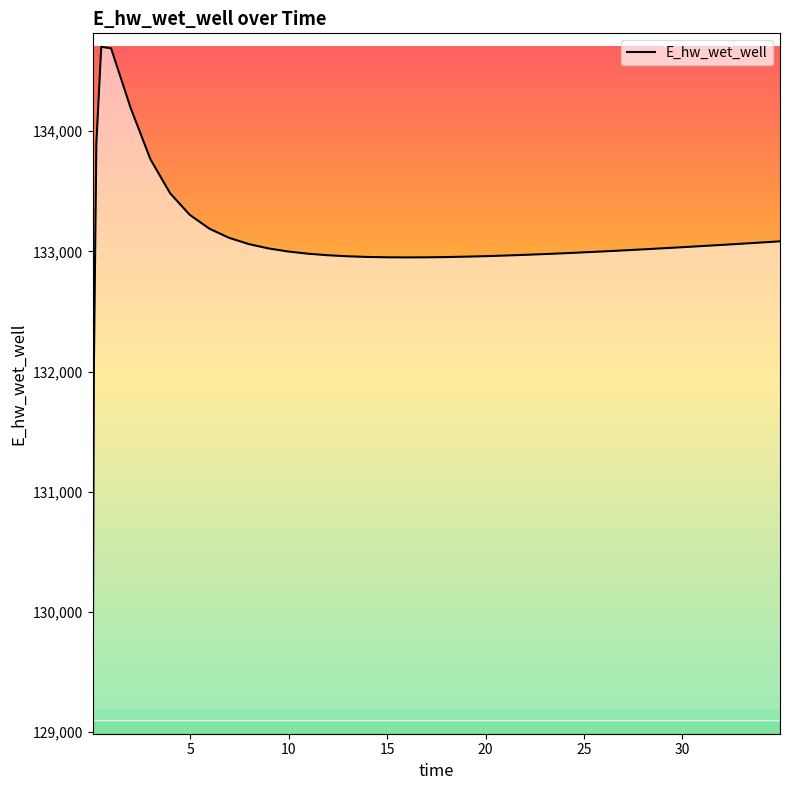

What is the difference between the maximum and minimum values?

5604.2